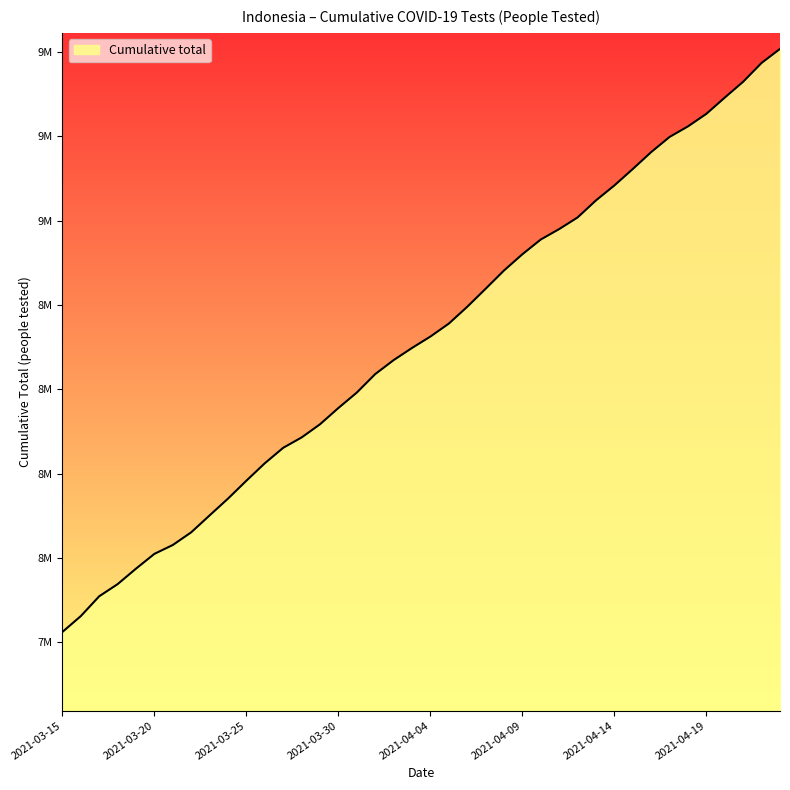

Rank the categories by value from highest to lowest.

2021-04-23, 2021-04-22, 2021-04-21, 2021-04-20, 2021-04-19, 2021-04-18, 2021-04-17, 2021-04-16, 2021-04-15, 2021-04-14, 2021-04-13, 2021-04-12, 2021-04-11, 2021-04-10, 2021-04-09, 2021-04-08, 2021-04-07, 2021-04-06, 2021-04-05, 2021-04-04, 2021-04-03, 2021-04-02, 2021-04-01, 2021-03-31, 2021-03-30, 2021-03-29, 2021-03-28, 2021-03-27, 2021-03-26, 2021-03-25, 2021-03-24, 2021-03-23, 2021-03-22, 2021-03-21, 2021-03-20, 2021-03-19, 2021-03-18, 2021-03-17, 2021-03-16, 2021-03-15